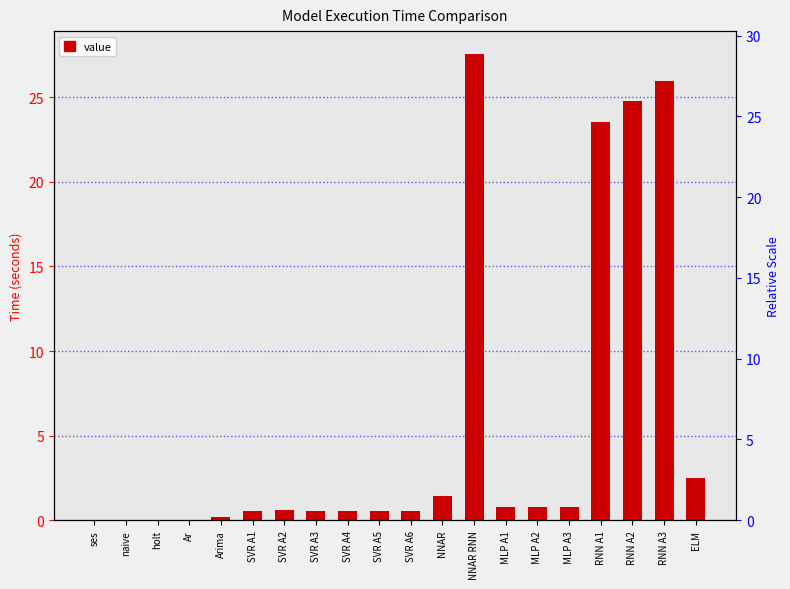

How many series are shown in this chart?

1